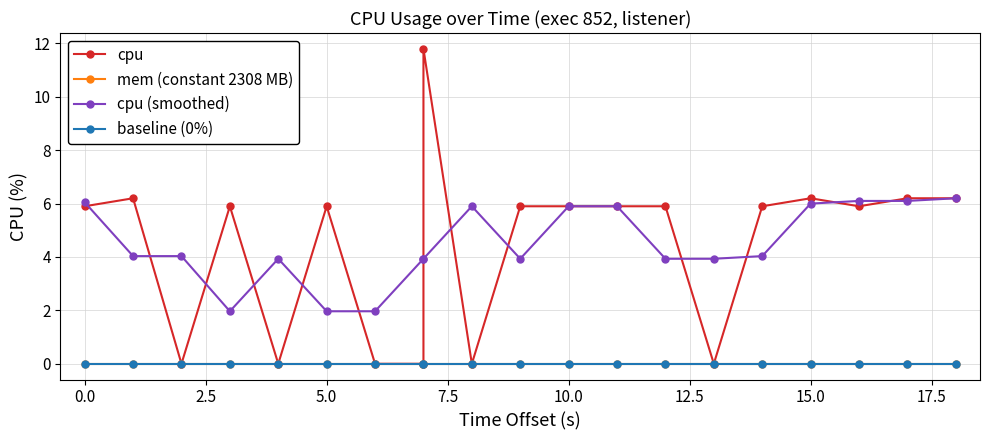

What is the spread (max minus min) of values at 12.5?

2.0